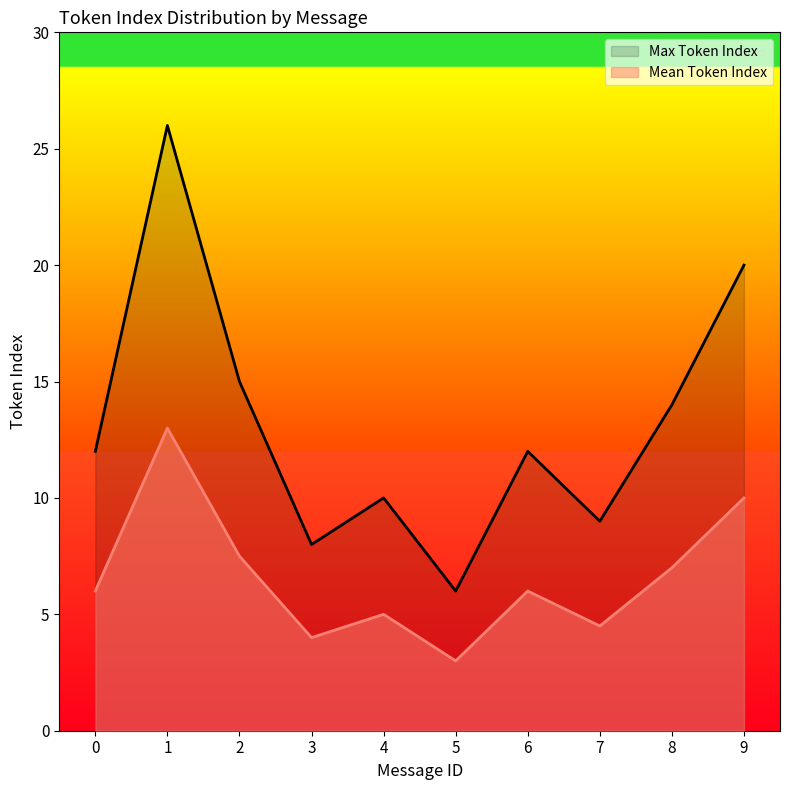

Does the chart display data point markers on the line(s)?

No